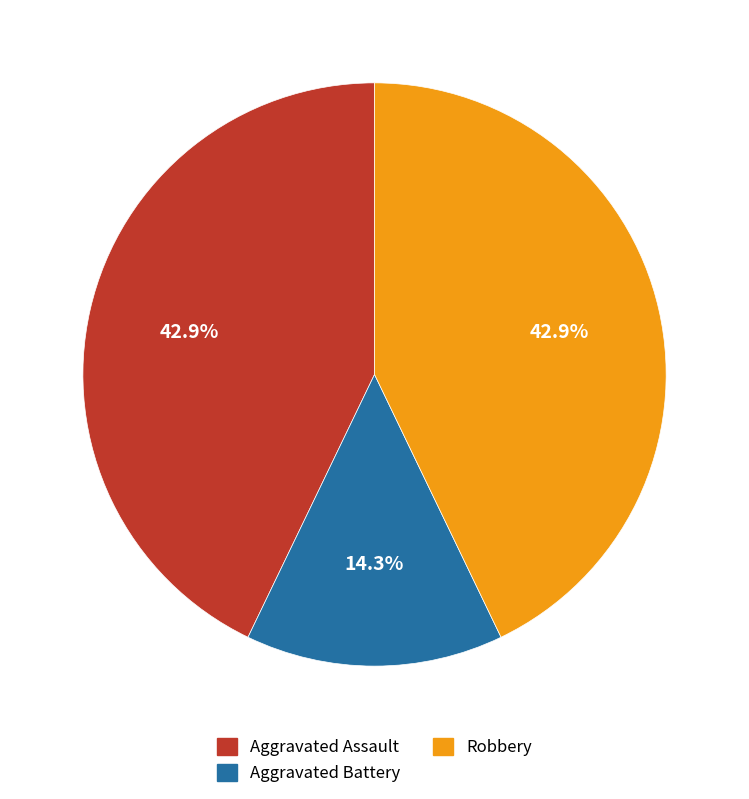

Which category has the smallest portion of the pie?

Aggravated Battery